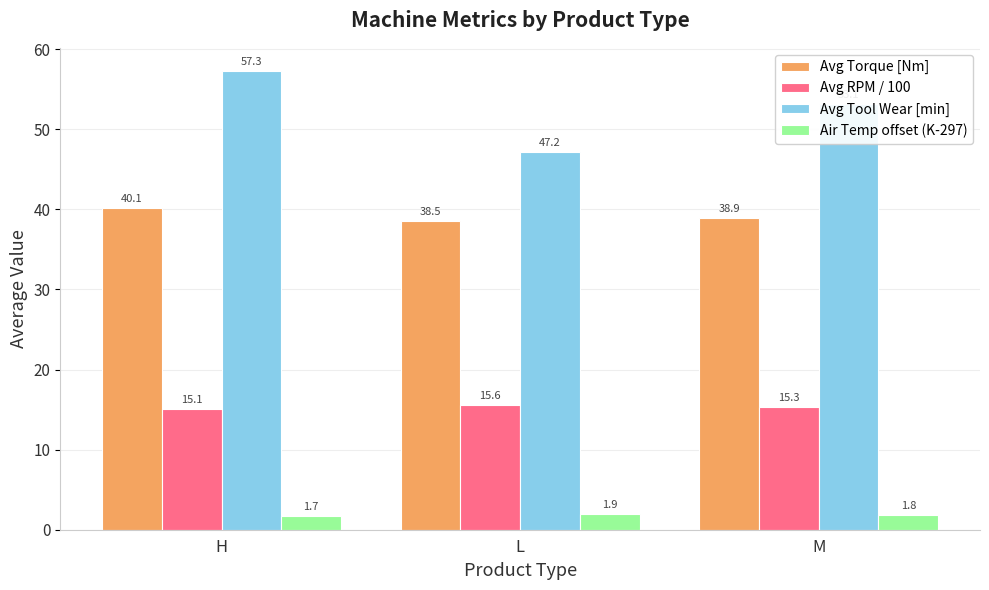

At which category is the sum across all series the highest?

H